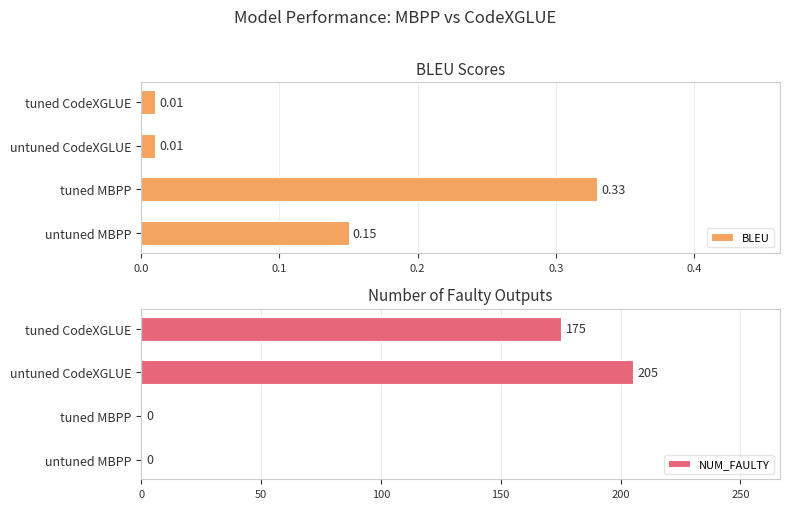

Does the chart contain any negative values?

No